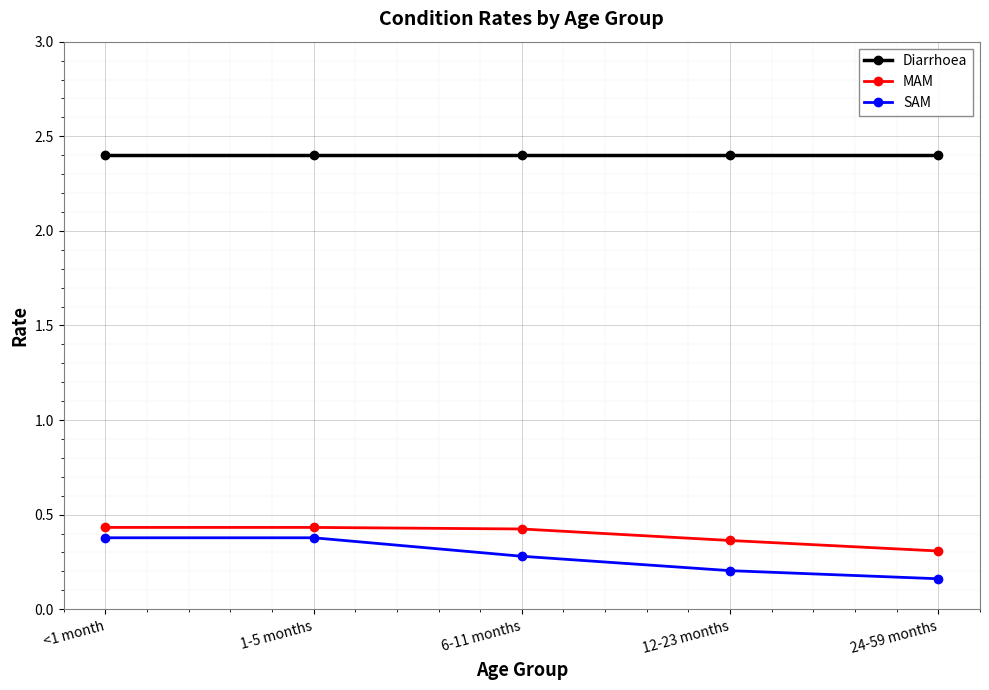

What is the sum of the MAM values at 24-59 months and 1-5 months?

0.7